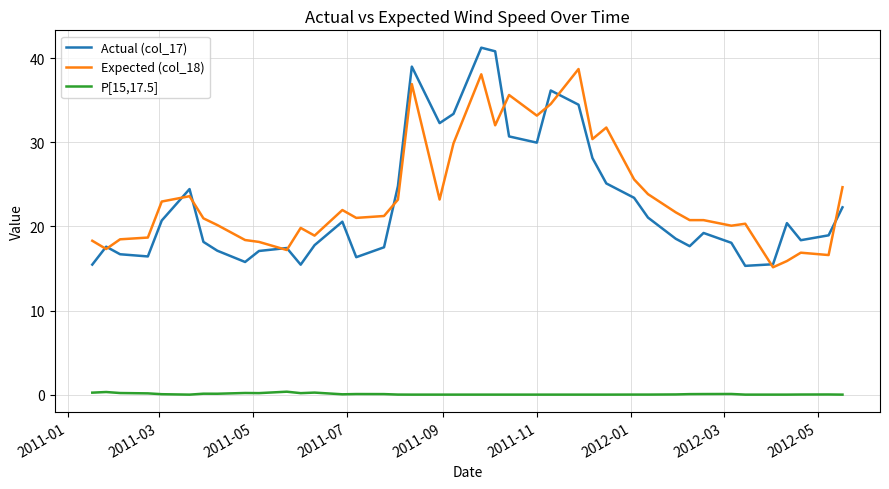

Rank the series by their maximum value, from highest to lowest.

Actual (col_17), Expected (col_18), P[15,17.5]